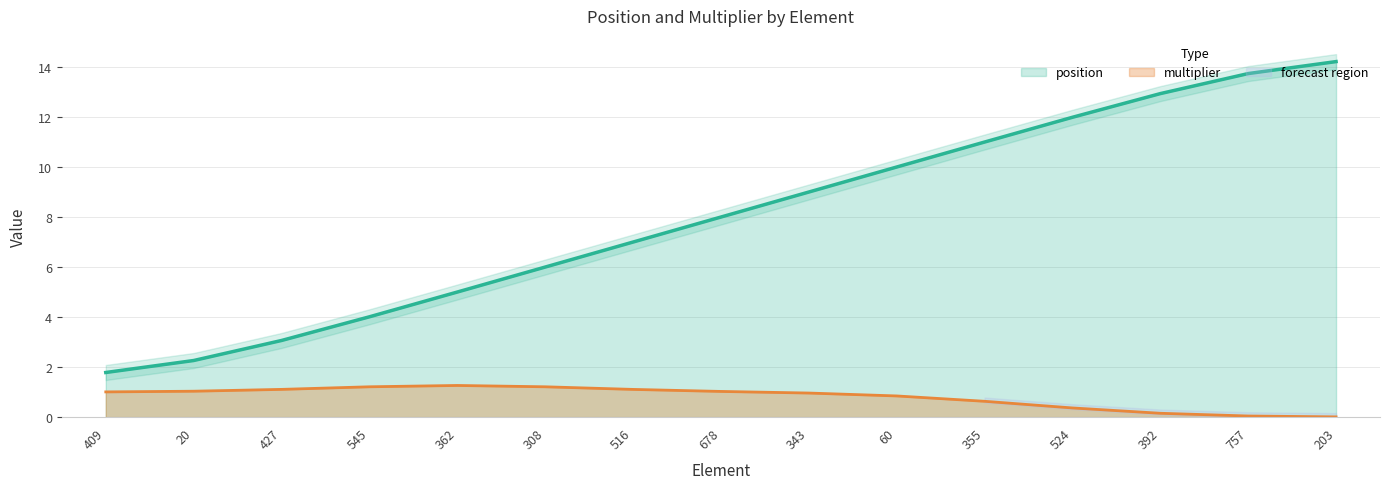

True or false: position and multiplier intersect in this chart.

False